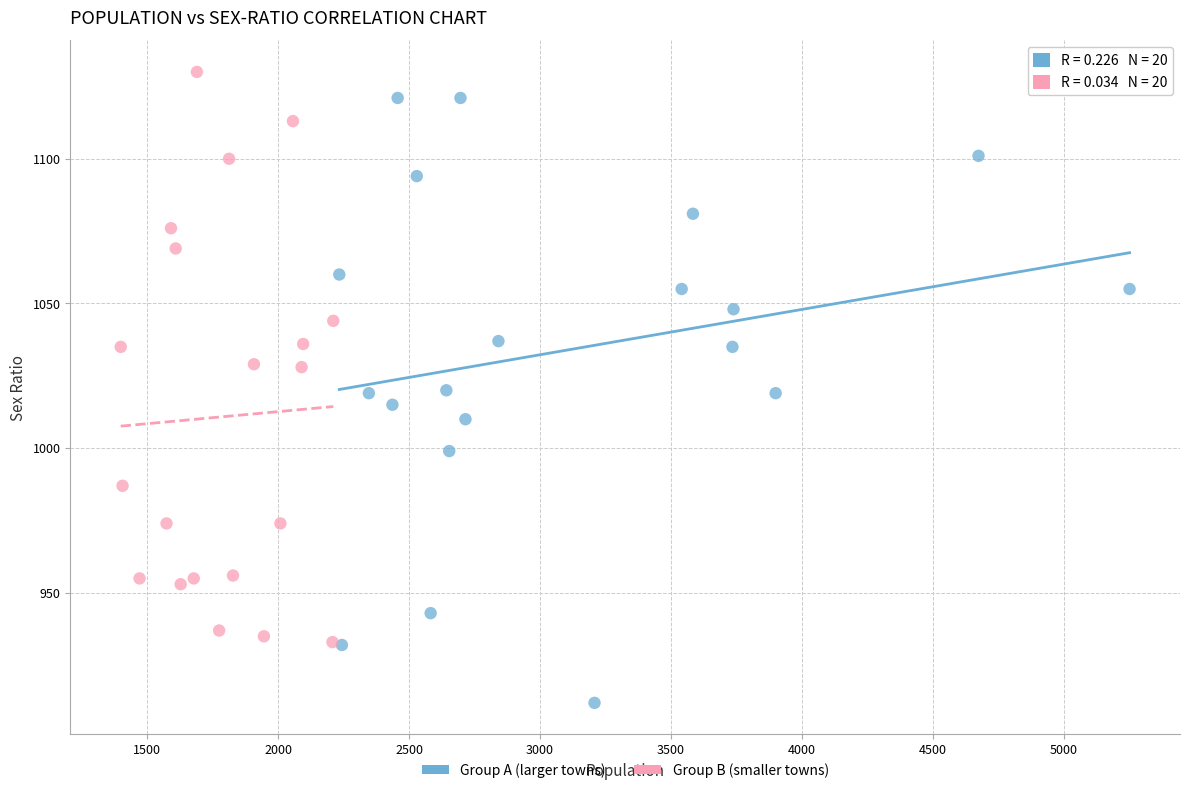

Which series has the largest Y range (max minus min)?

Group A (larger towns)